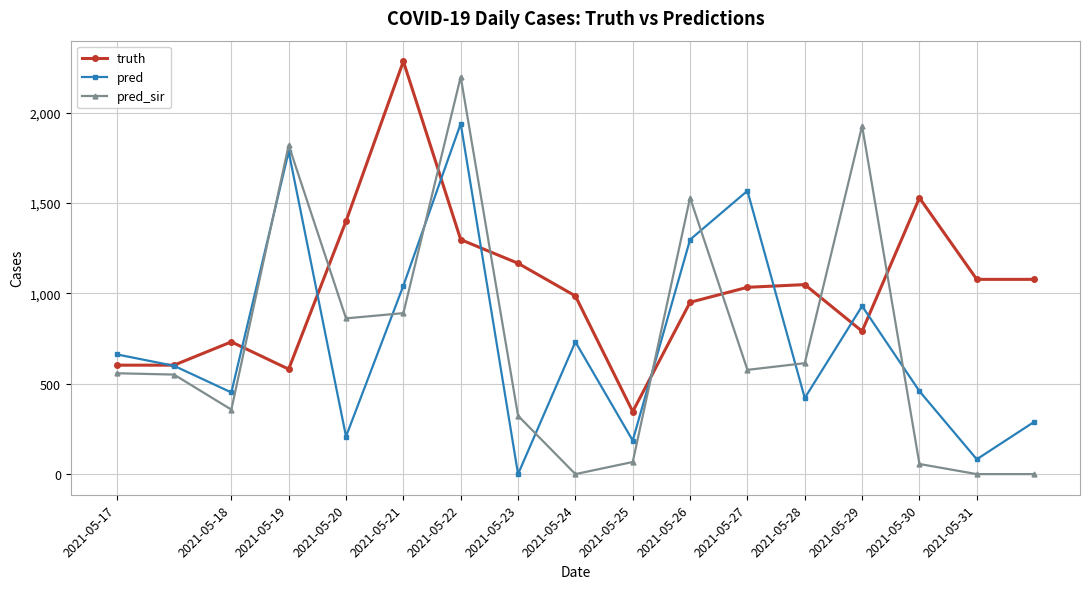

Which series has the largest total across all categories?

truth